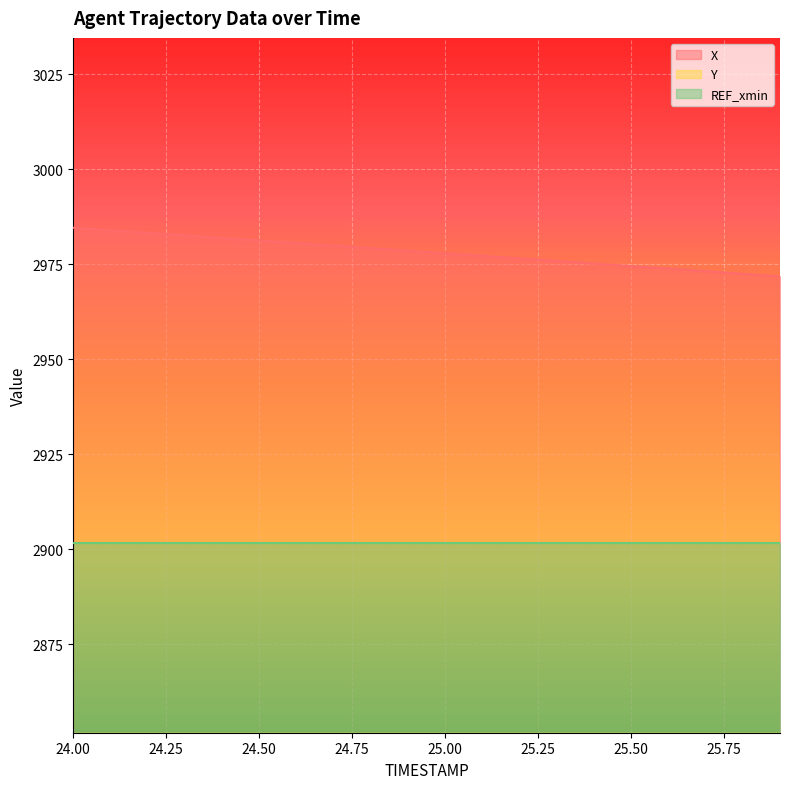

True or false: X has a value of 2980.6 at 24.6.

True